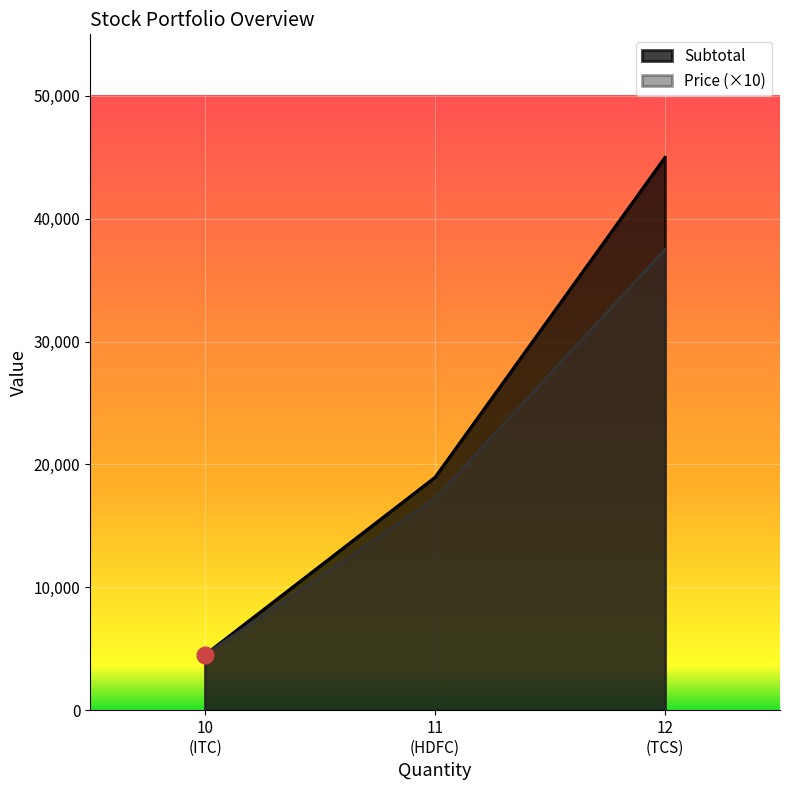

Which label corresponds to the smallest value in the chart?

10 (ITC)